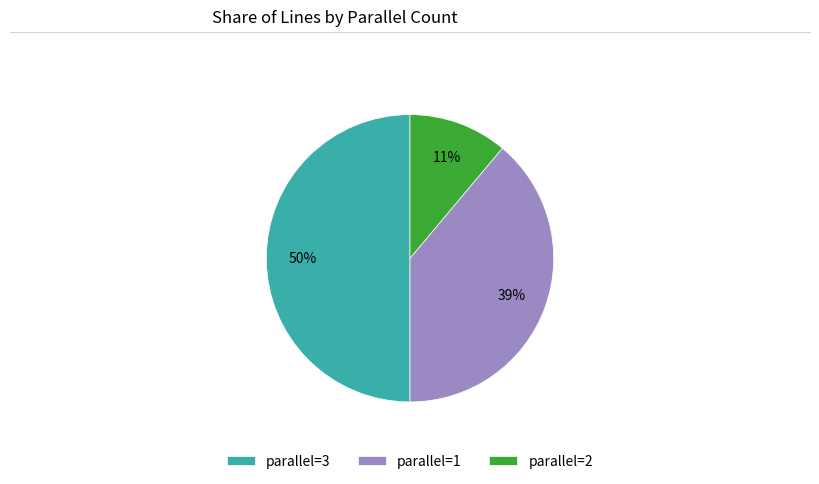

What percentage is the parallel=3 slice, to the nearest percent?

50%